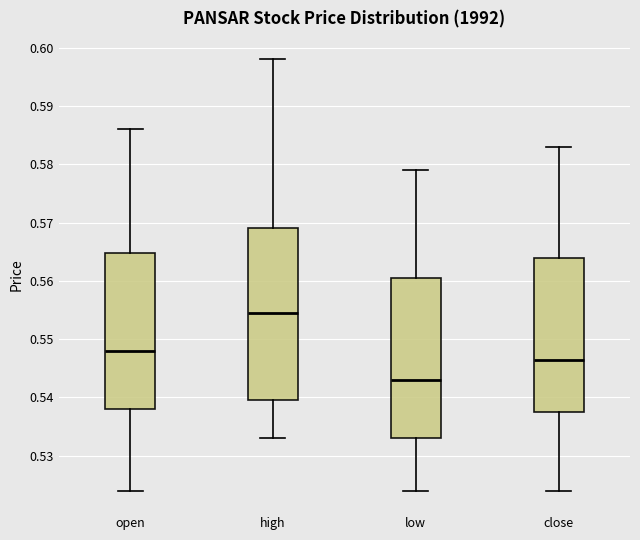

Which box's median line is the lowest?

low